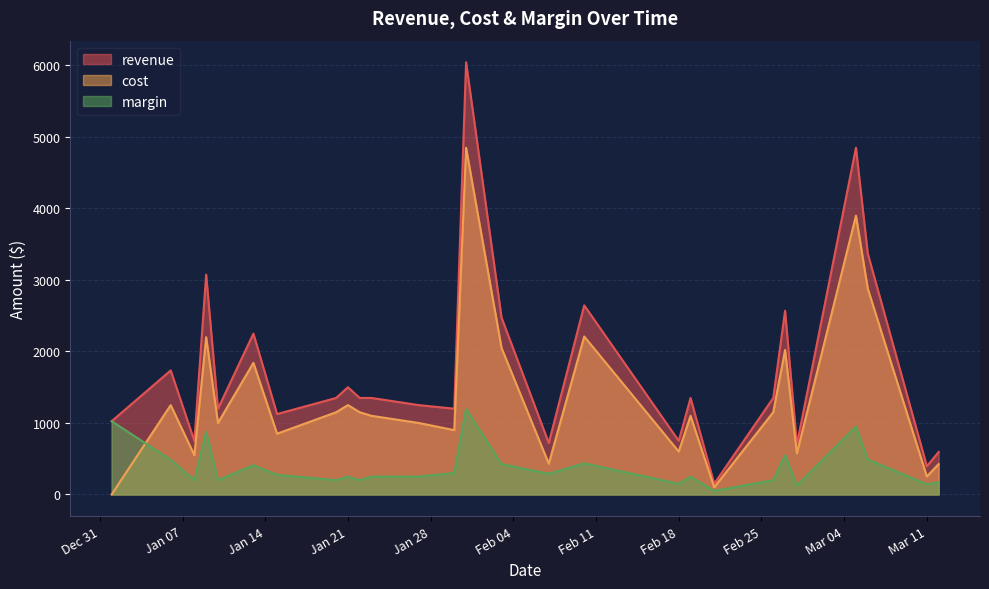

List the series in order of their peak value, lowest first.

margin, cost, revenue